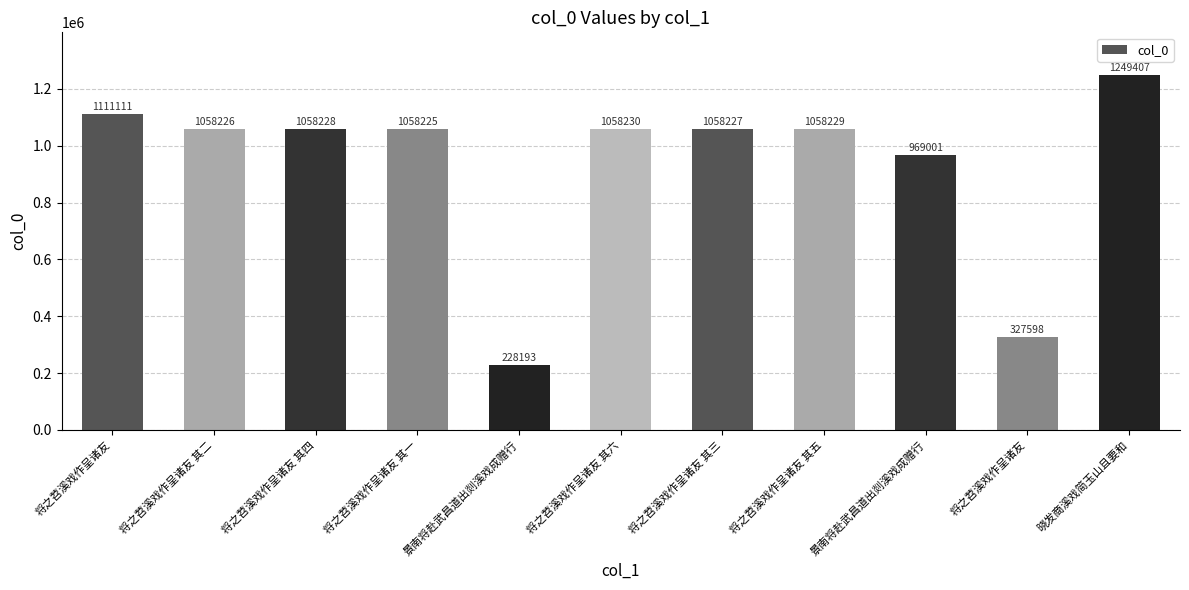

How many bars are there in total?

11